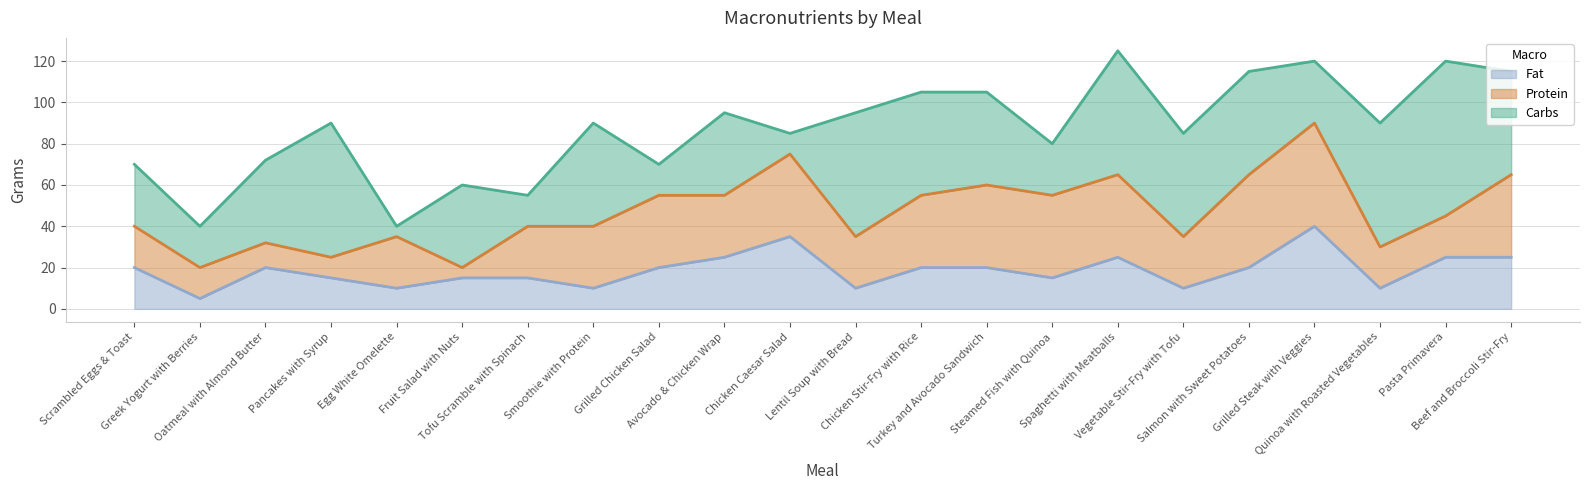

How many Fat values are between 10 and 25?

19